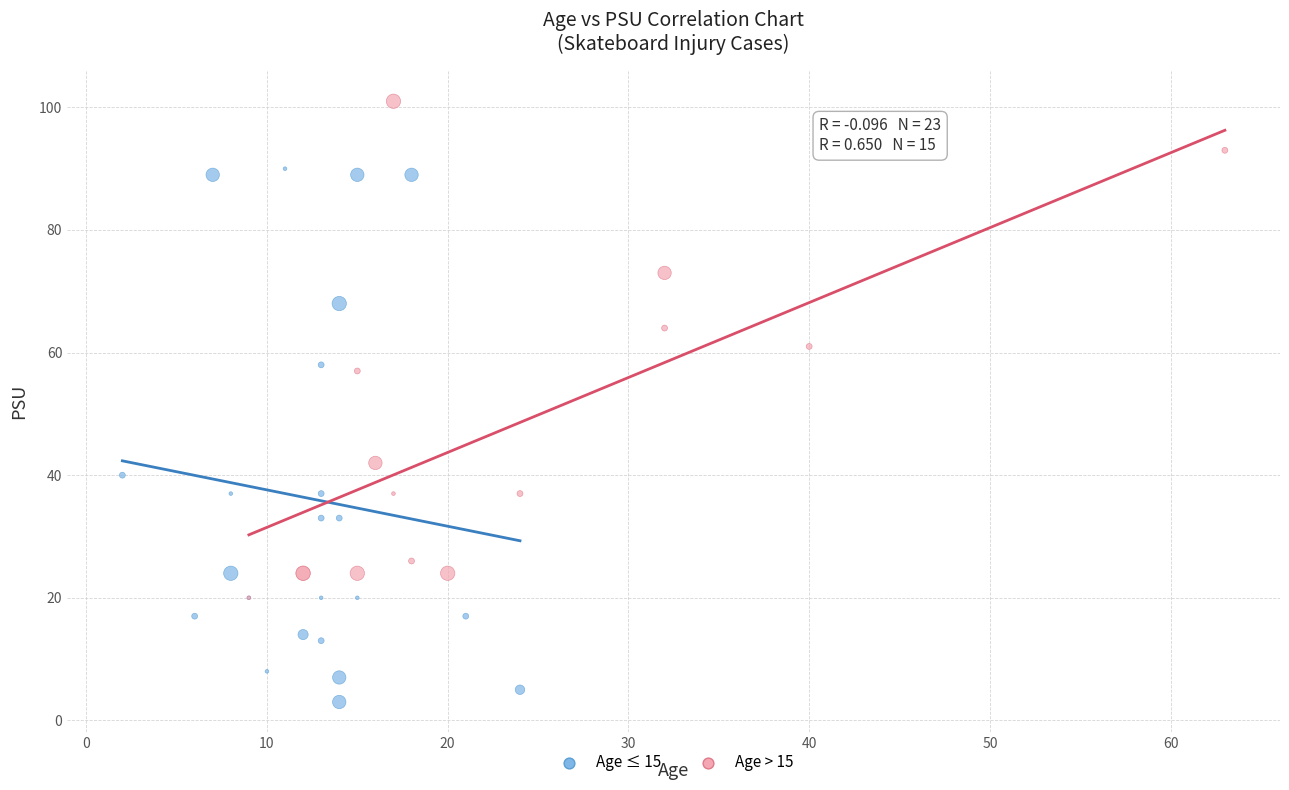

What are all the series names shown in the legend?

Age ≤ 15, Age > 15